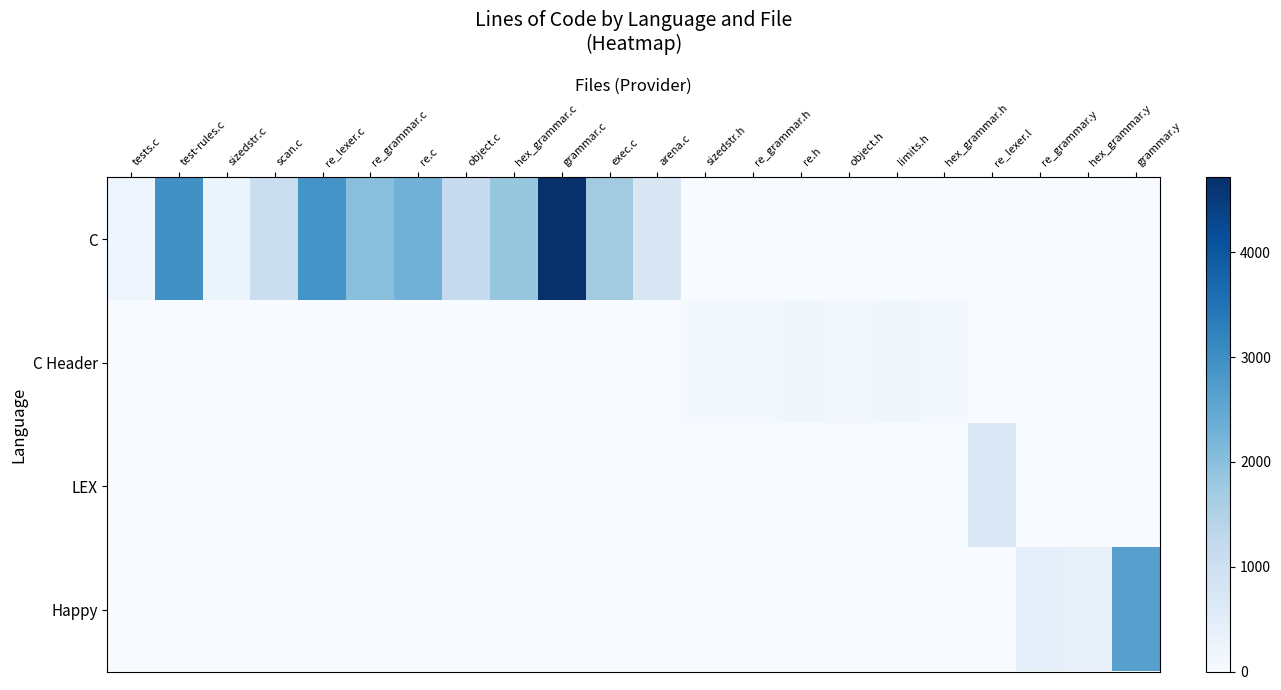

At which category does the chart reach its peak across all series?

grammar.c